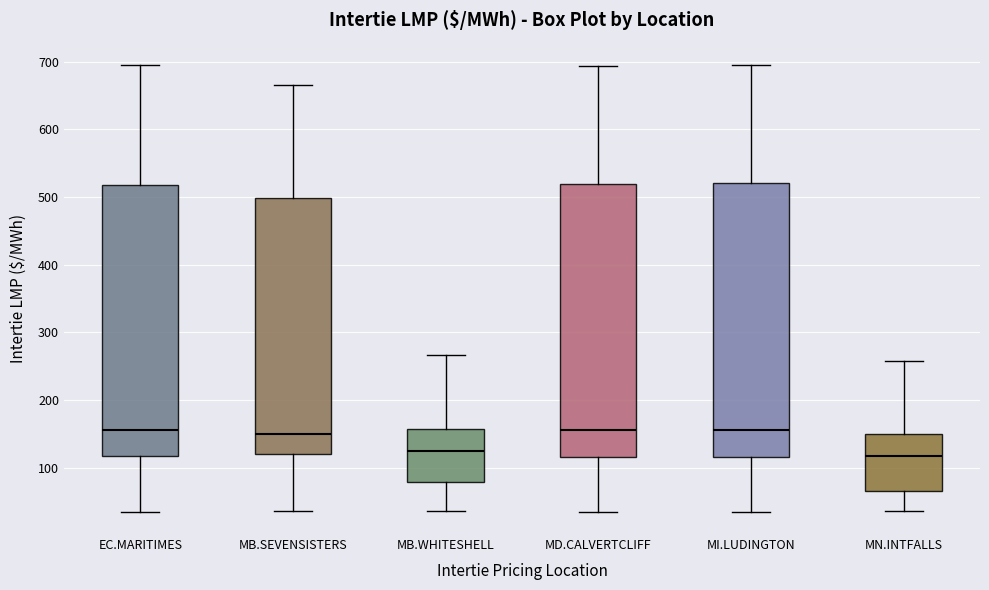

Reading left to right, read every box against the y-axis: the position of its median line, the range the box covers, and the ends of its whiskers. The values are not printed on the chart, so give them approximately, as read against the axis.

EC.MARITIMES: median 160, box 120 to 520, whiskers 40 to 690
MB.SEVENSISTERS: median 150, box 120 to 500, whiskers 40 to 670
MB.WHITESHELL: median 120, box 80 to 160, whiskers 40 to 270
MD.CALVERTCLIFF: median 160, box 120 to 520, whiskers 40 to 690
MI.LUDINGTON: median 160, box 120 to 520, whiskers 40 to 700
MN.INTFALLS: median 120, box 70 to 150, whiskers 40 to 260